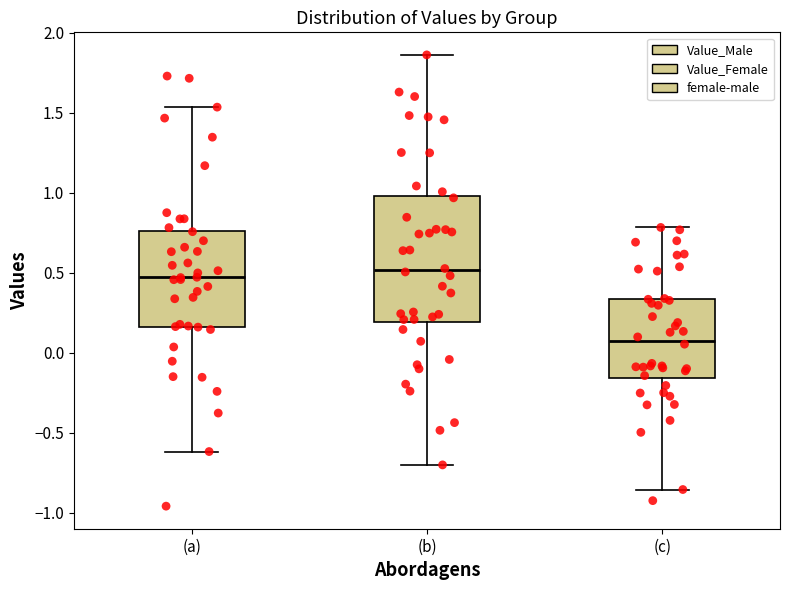

Where does the median line of the box for (c) sit on the y-axis? The values are not printed on the chart, so give them approximately, as read against the axis.

0.10